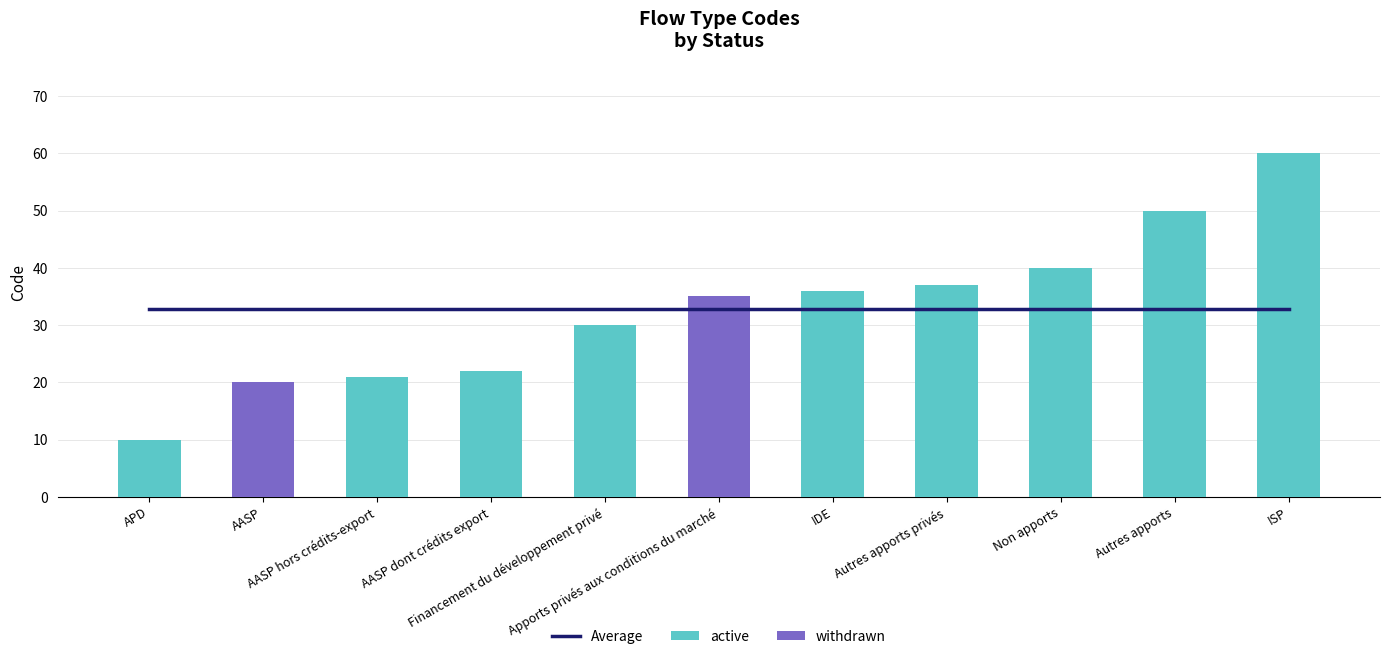

The value of Average at Non apports is 53.9. True or false?

False